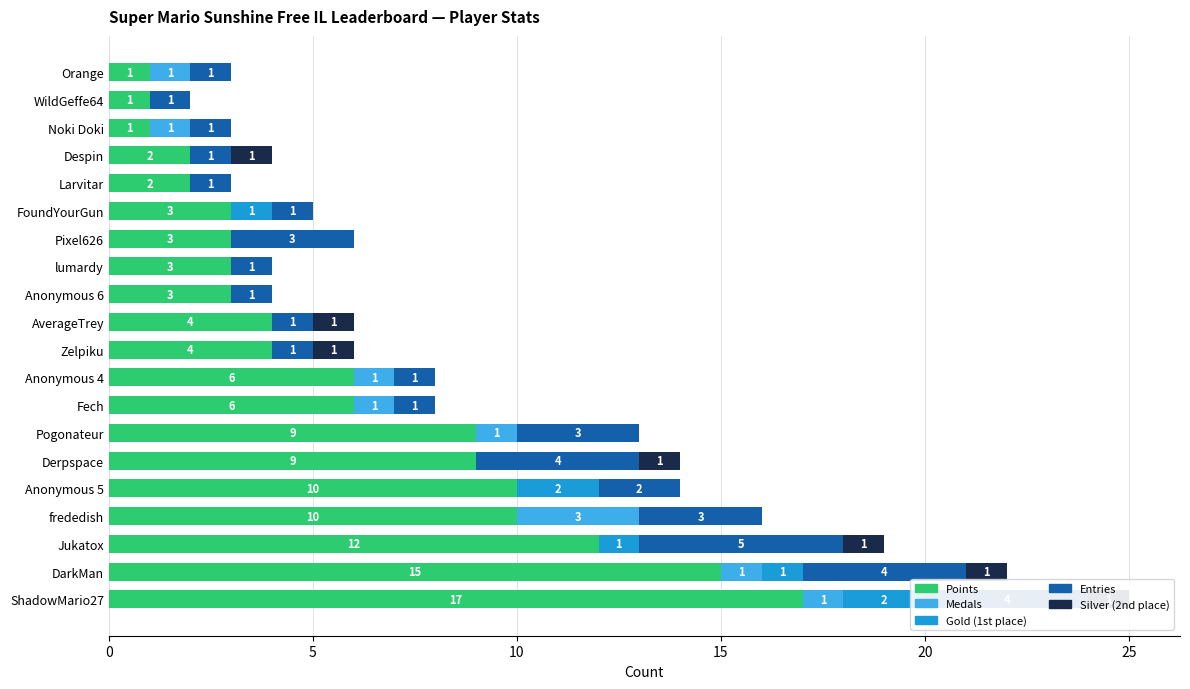

What are all the series names shown in the legend?

Points, Medals, Gold (1st place), Entries, Silver (2nd place)